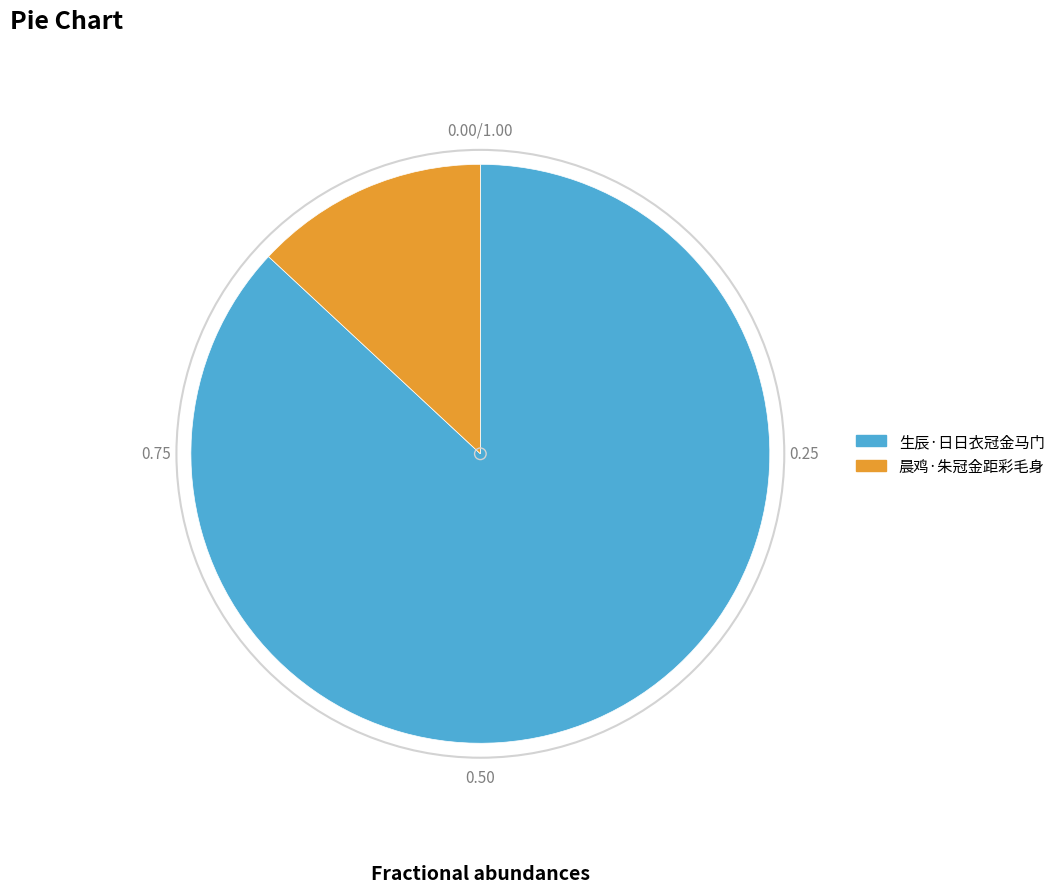

The 晨鸡·朱冠金距彩毛身 slice represents 4% of the pie. True or false?

False